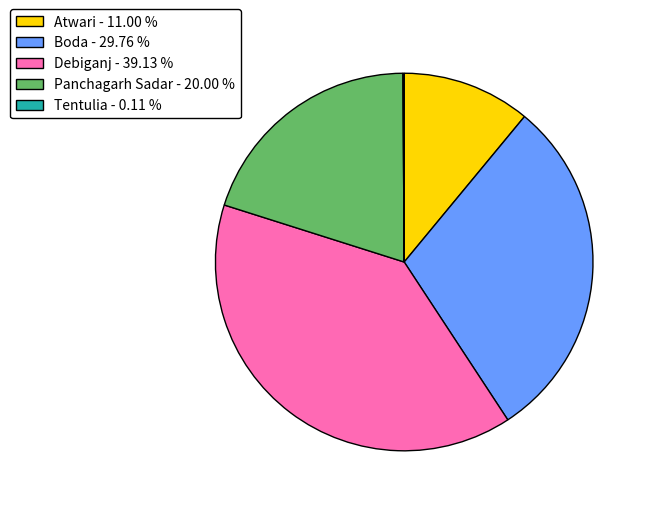

Approximately how many times larger is the value at Debiganj compared to Boda?

1.3